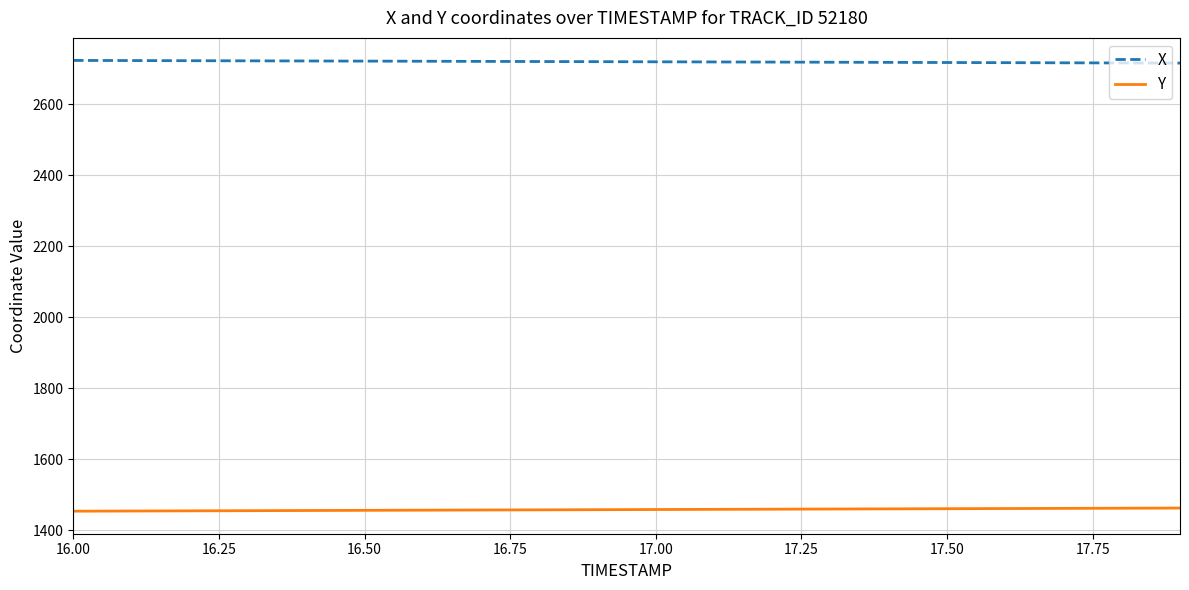

True or false: X and Y intersect in this chart.

False